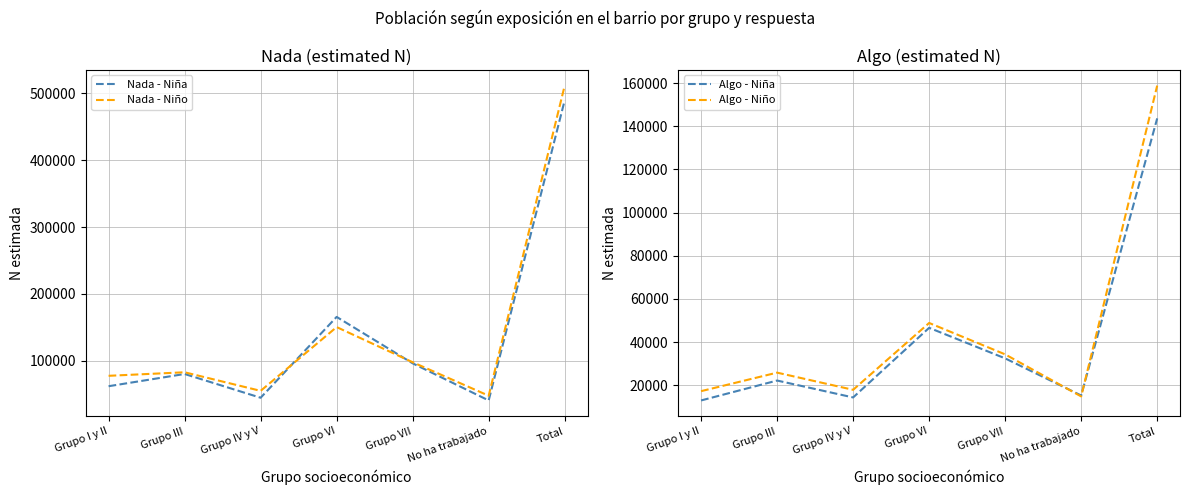

The value of Algo - Niña at Grupo VII is 10927. True or false?

False